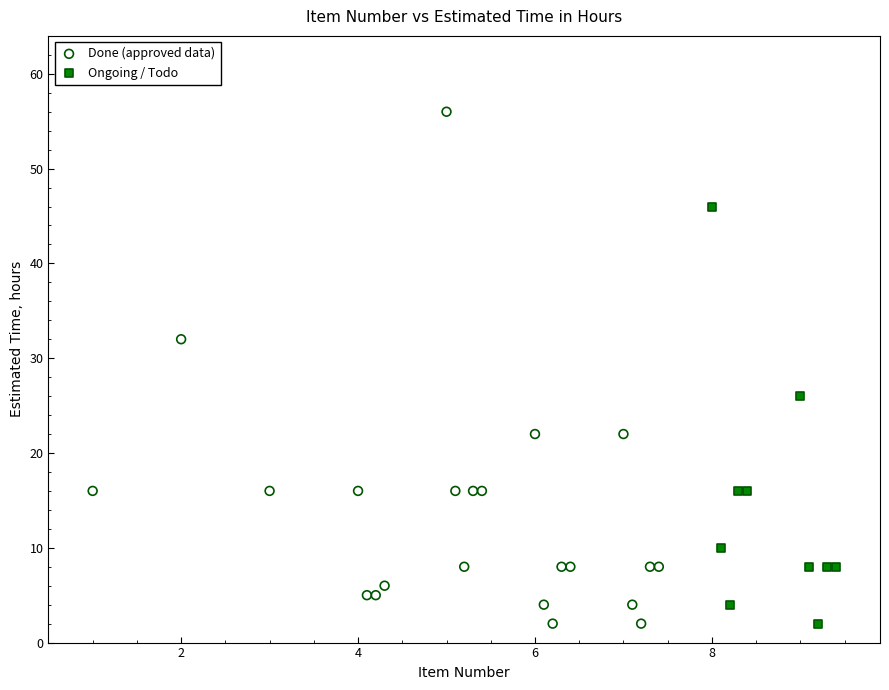

Which series has the widest spread of Y values?

Done (approved data)